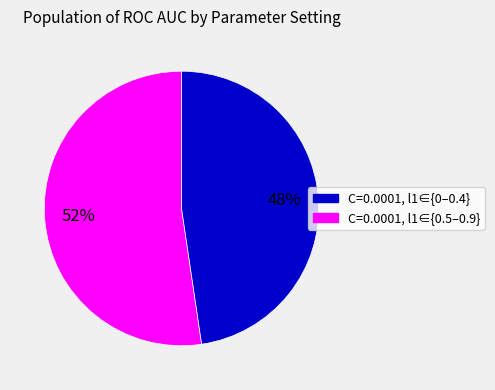

To the nearest percent, what is the average slice percentage?

50%